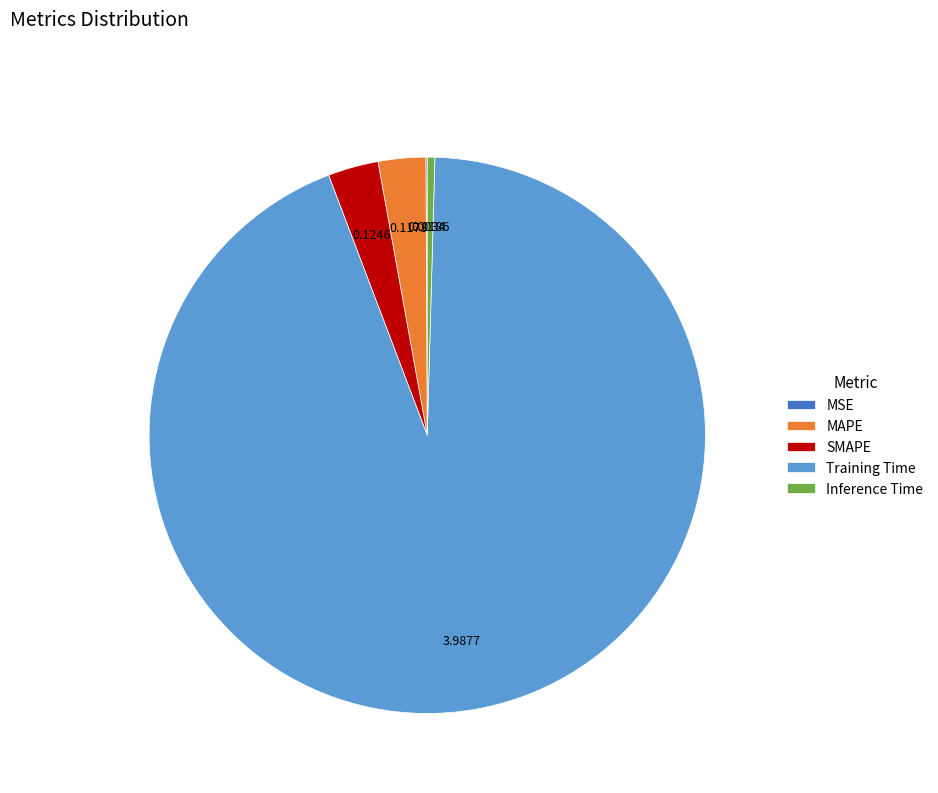

True or false: Training Time accounts for 94% of the total.

True